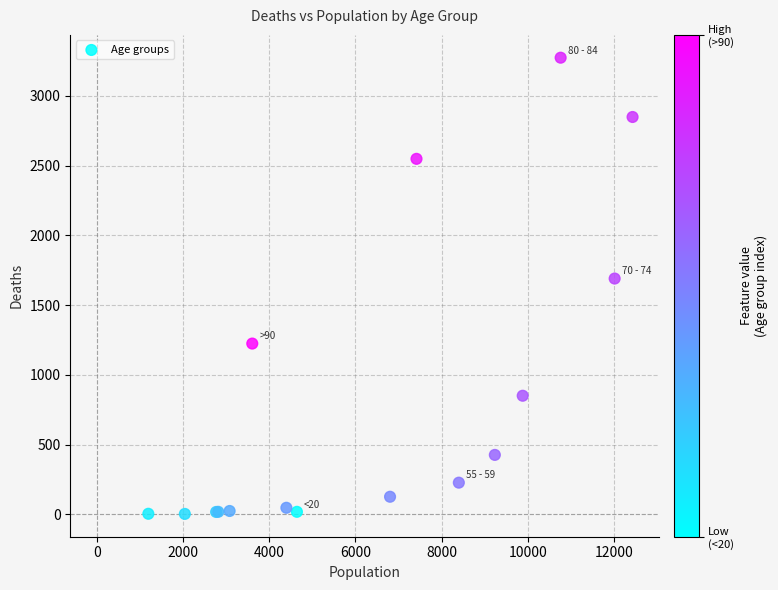

What Y value in the scatter plot is closest to 1638?

1690